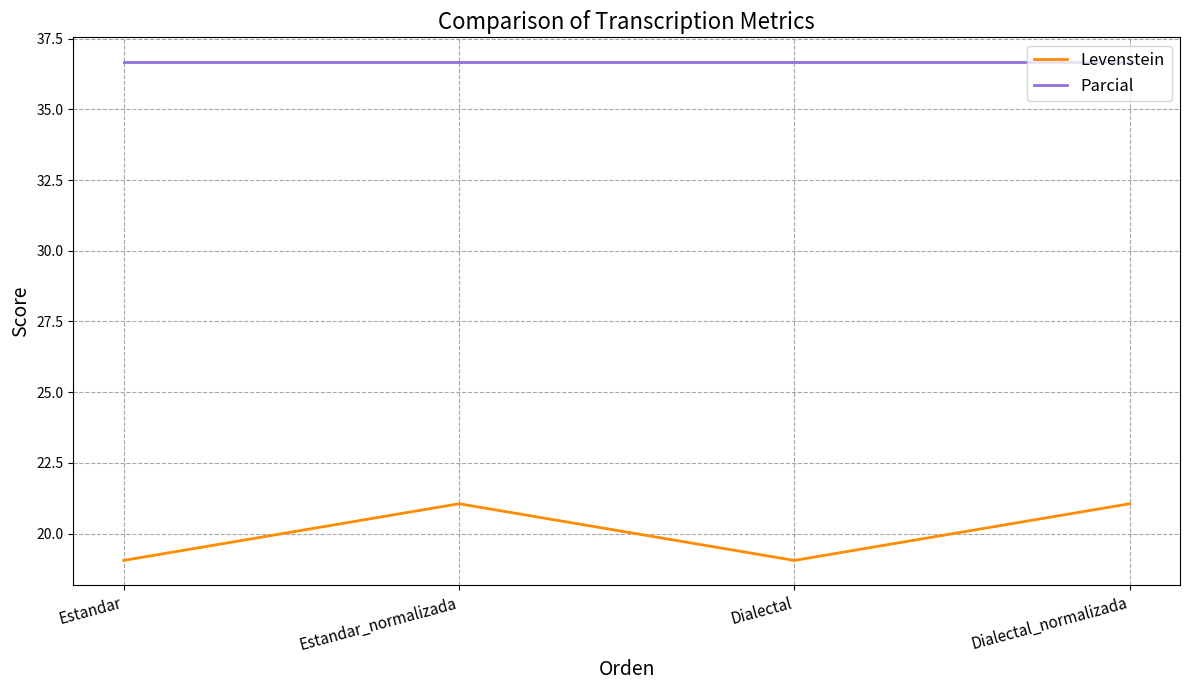

What position from the right is Estandar?

4